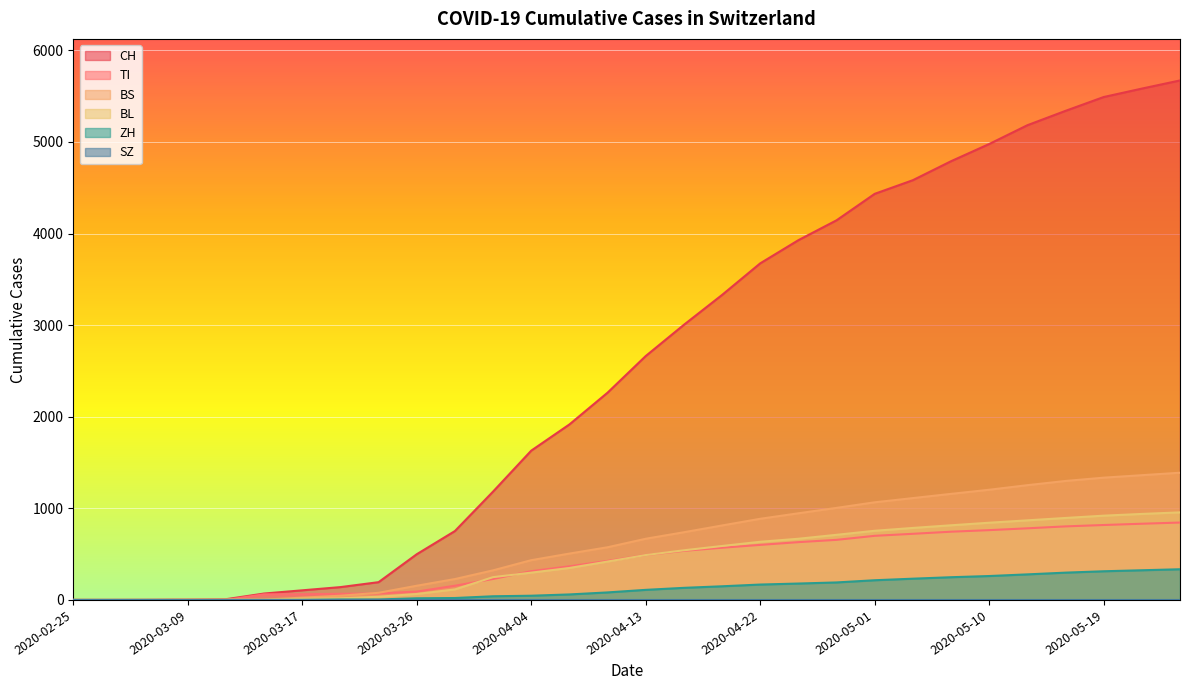

True or false: BL and TI intersect in this chart.

True